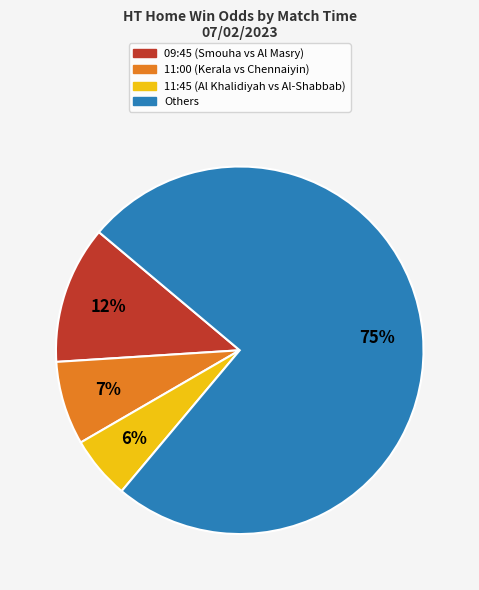

Is there any slice that represents more than half of the pie?

Yes